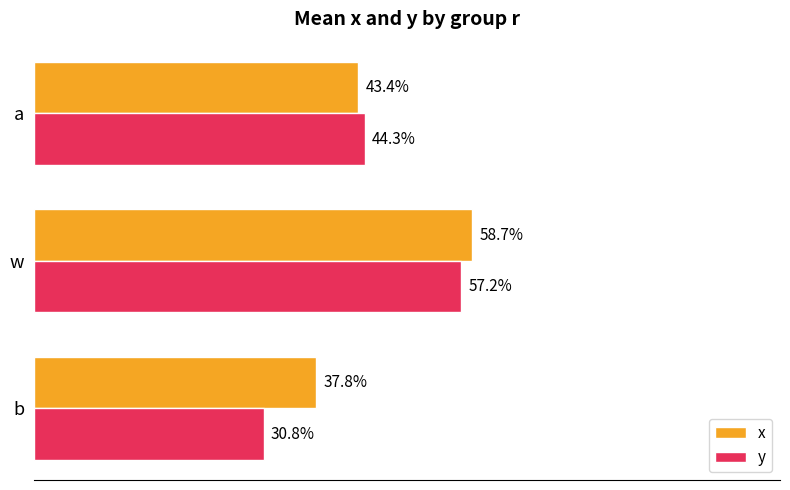

Reading left to right, what are all the values shown in this chart?

x: 0.4	0.6	0.4
y: 0.3	0.6	0.4